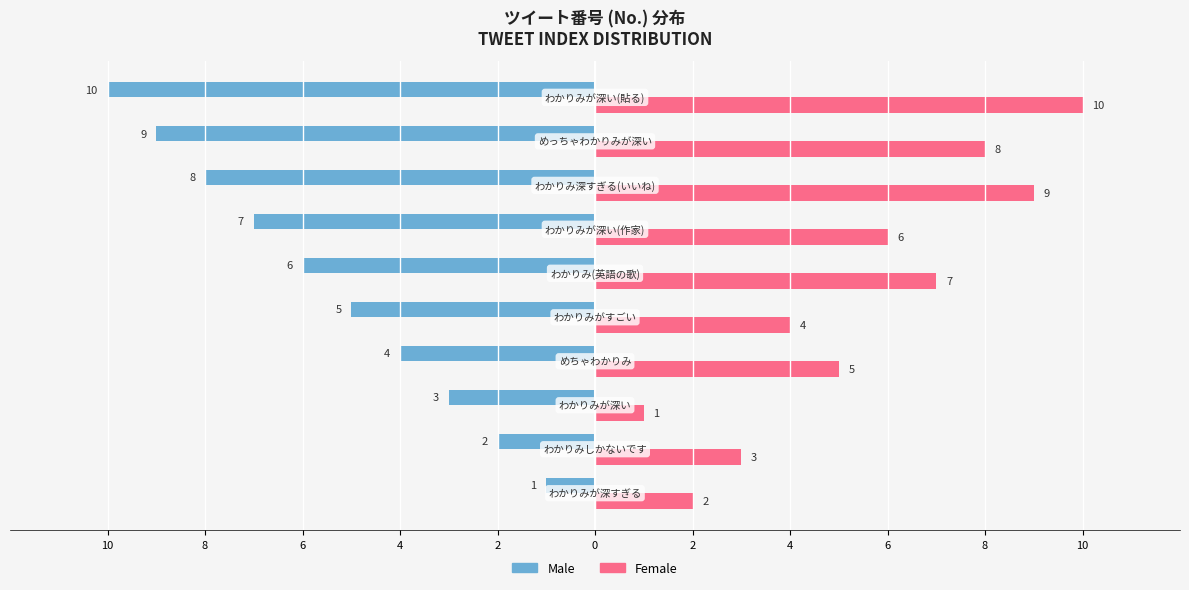

What are all the series names shown in the legend?

Male, Female